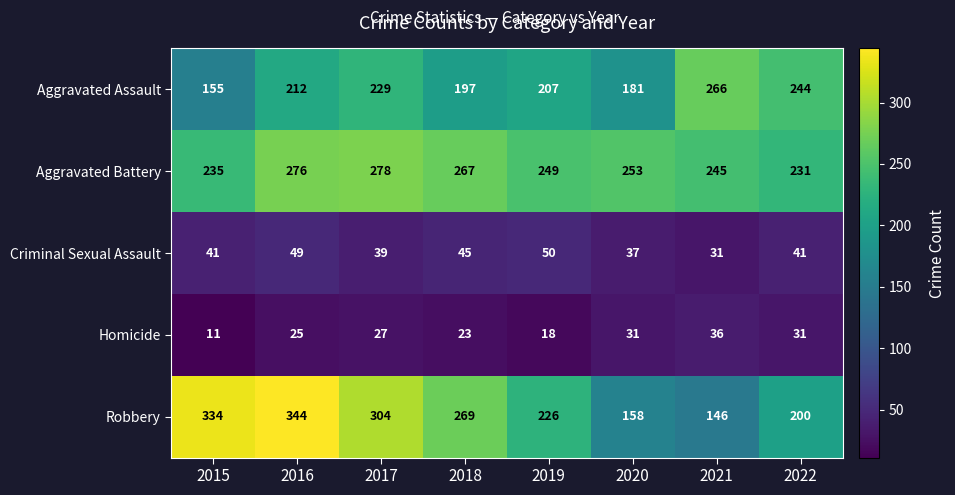

At which category is the sum across all series the highest?

2016